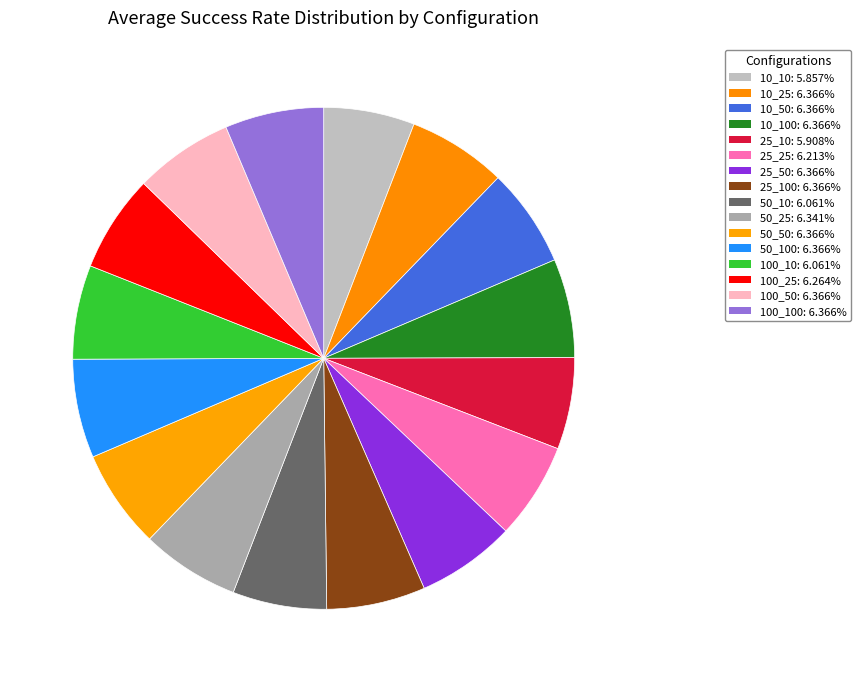

How many slices are in this pie chart?

16